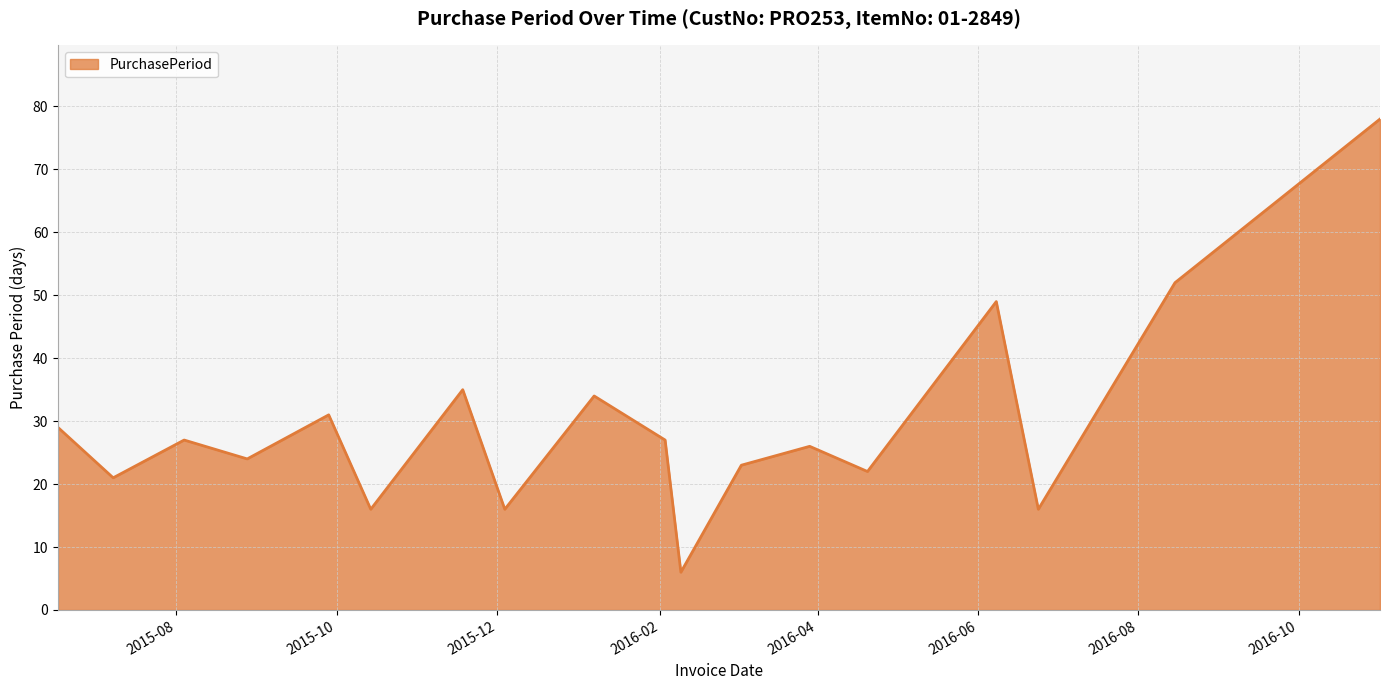

What is the minimum value shown in the chart?

6